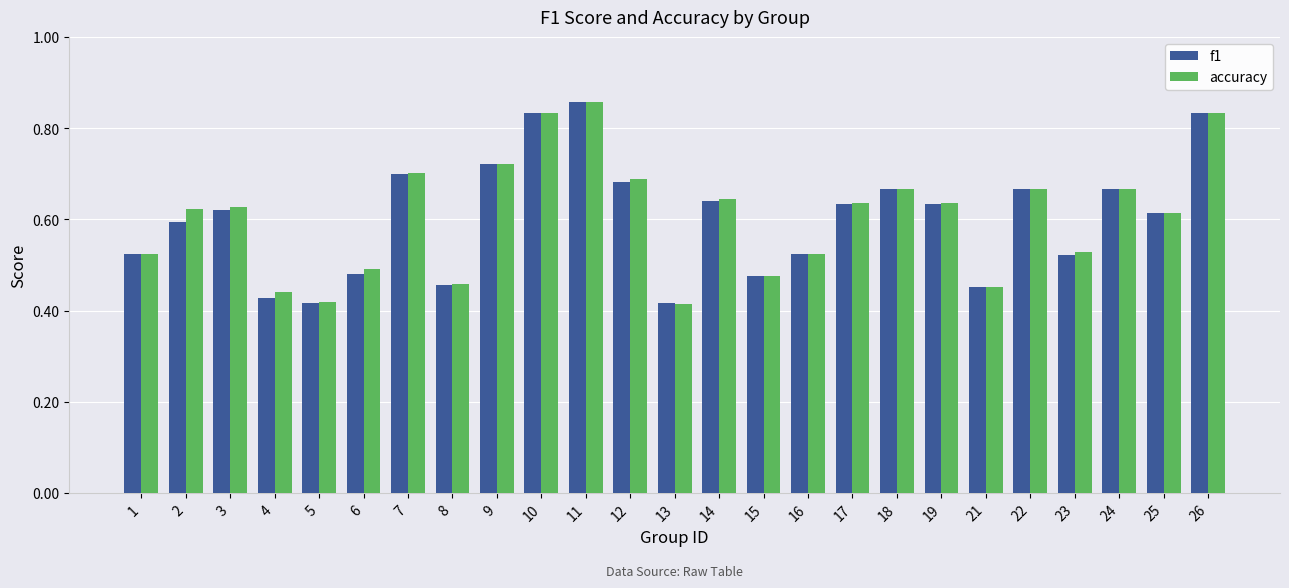

What are all the series names shown in the legend?

f1, accuracy